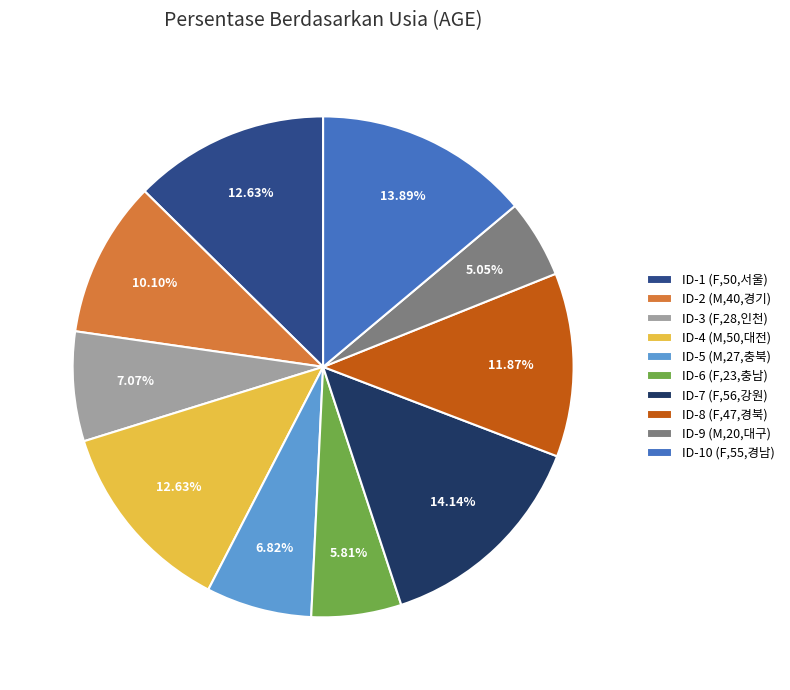

To the nearest percent, what percentage of the pie is ID-1 (F,50,서울)?

13%